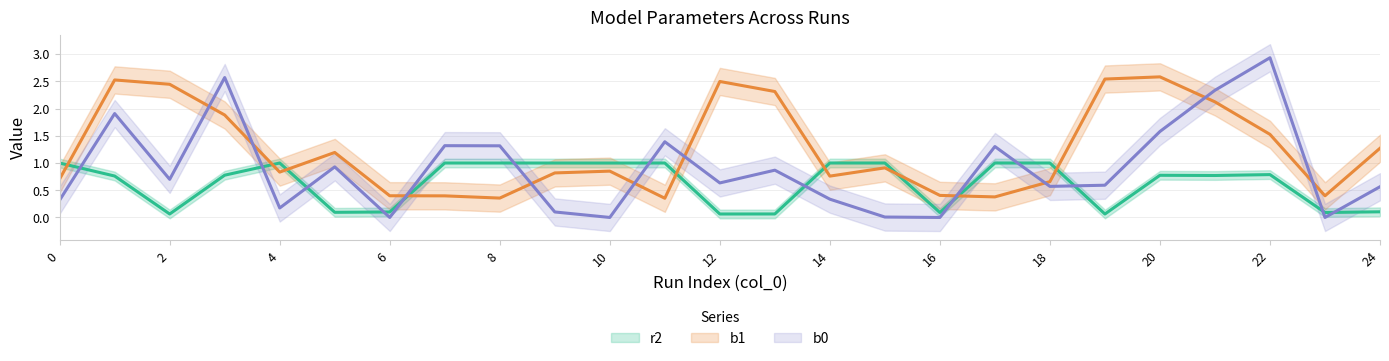

Is the value of b1 at 2 greater than the value of b0 at 10?

Yes